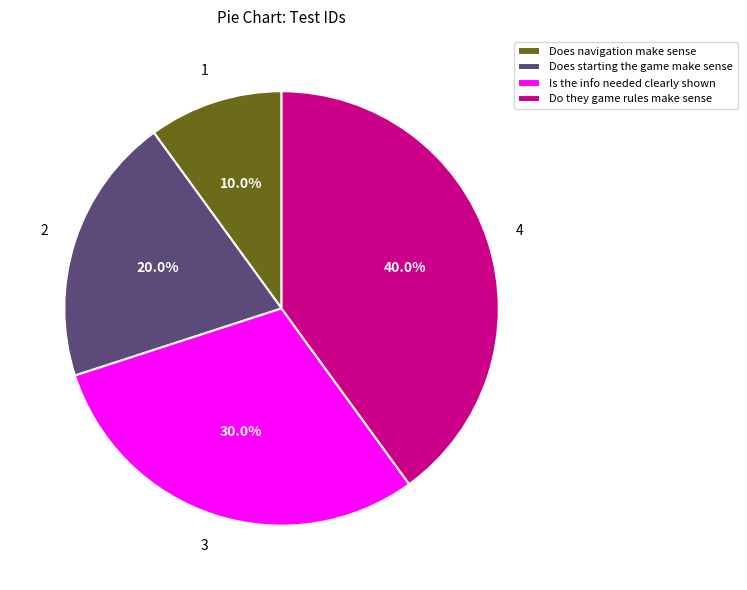

To the nearest percent, what portion does Do they game rules make sense represent?

40%